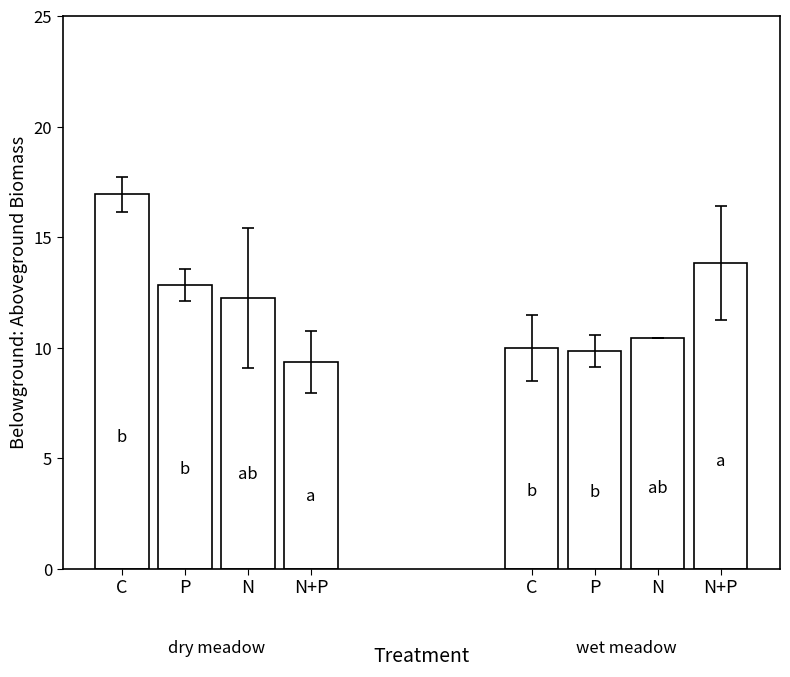

What is the label of the 1st bar from the right?

N+P